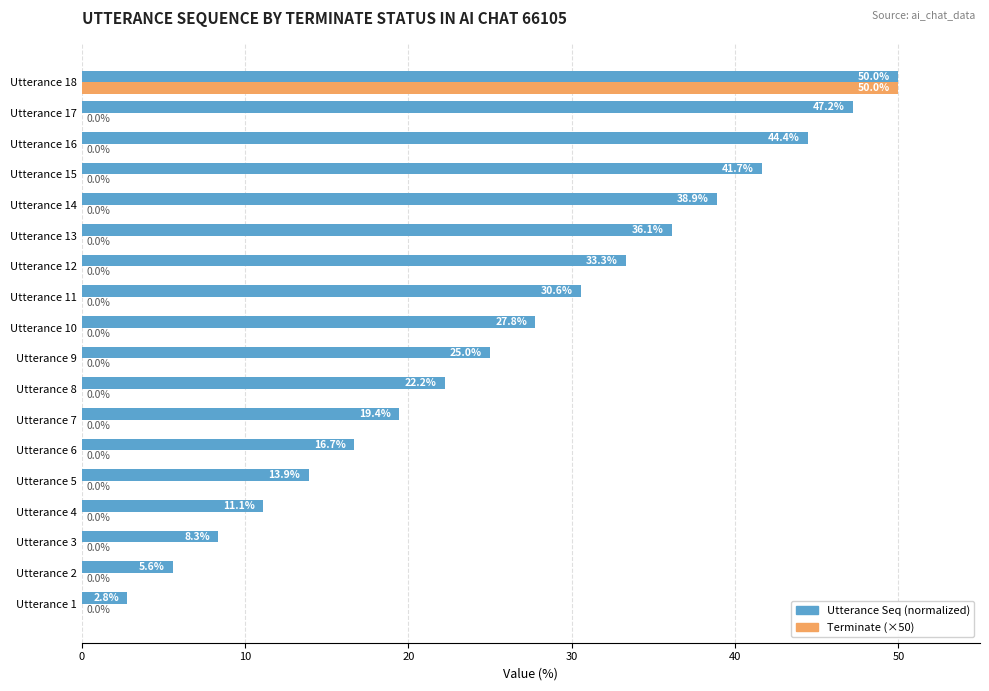

What is the sum of the Utterance Seq (normalized) values at Utterance 13 and Utterance 8?

58.3